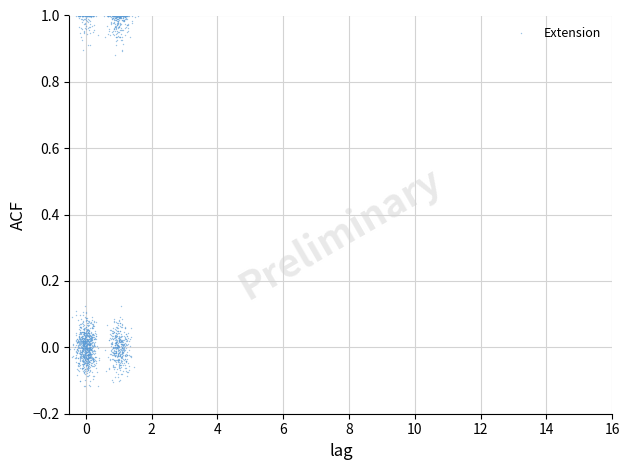

What is the range of X values (max minus min)?

2.1